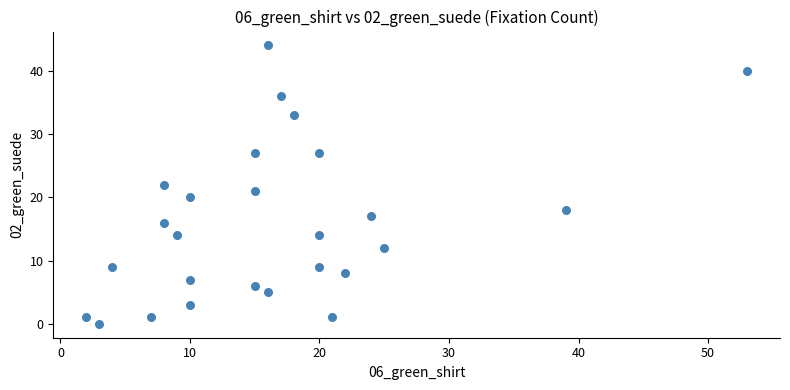

What is the range of Y values (max minus min)?

44